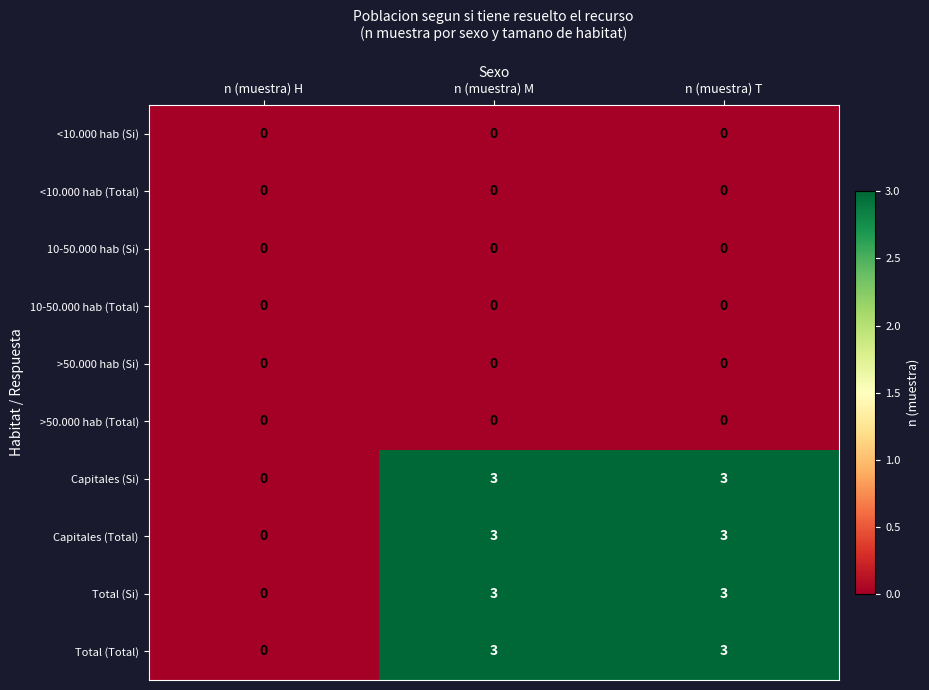

Reading left to right, extract all data points from this chart.

<10.000 hab (Si): 0	0	0
<10.000 hab (Total): 0	0	0
10-50.000 hab (Si): 0	0	0
10-50.000 hab (Total): 0	0	0
>50.000 hab (Si): 0	0	0
>50.000 hab (Total): 0	0	0
Capitales (Si): 0	3	3
Capitales (Total): 0	3	3
Total (Si): 0	3	3
Total (Total): 0	3	3